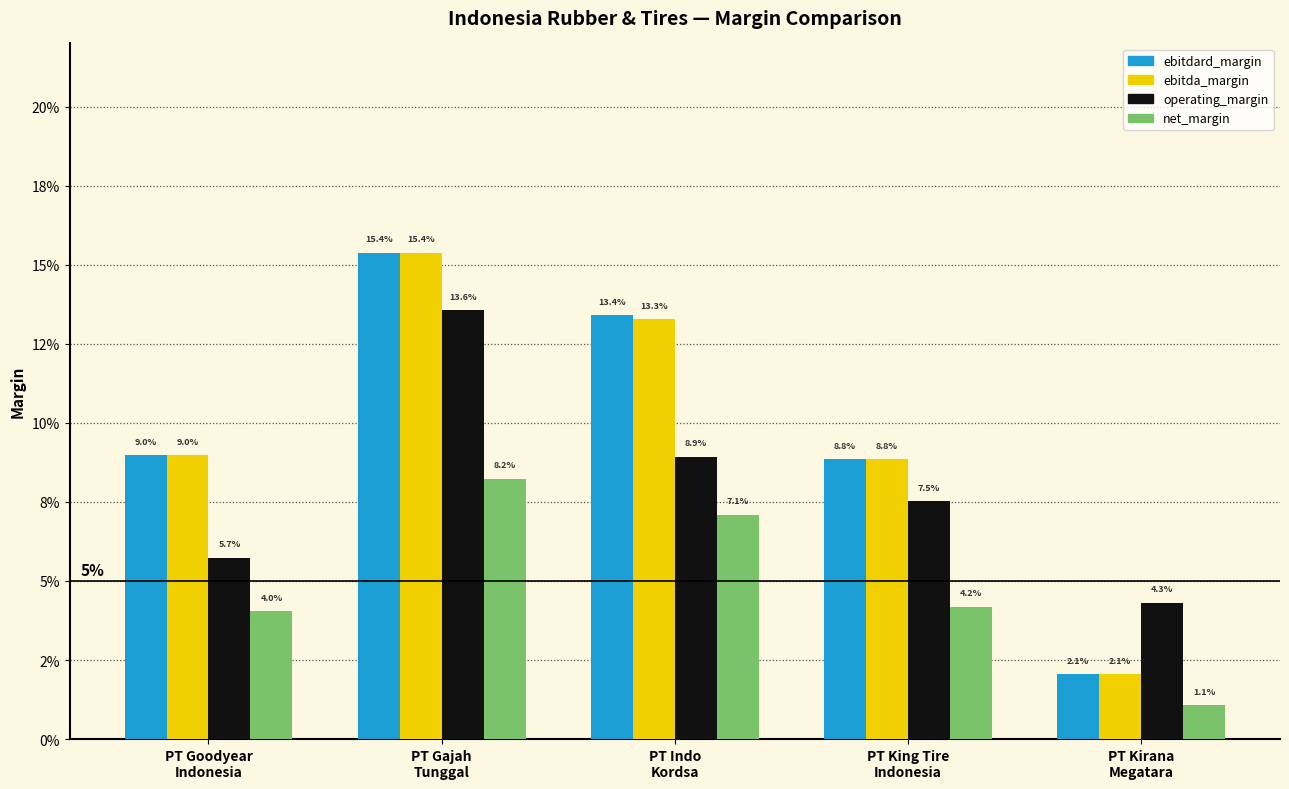

Which label corresponds to the smallest value in the chart?

PT Kirana
Megatara